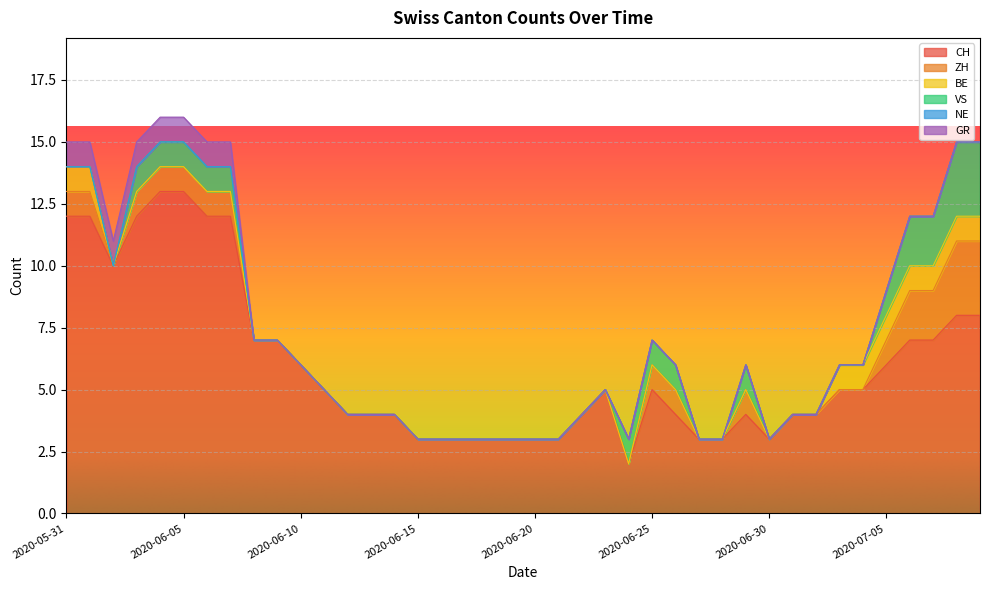

What is the label of the 40th point from the right?

2020-05-31